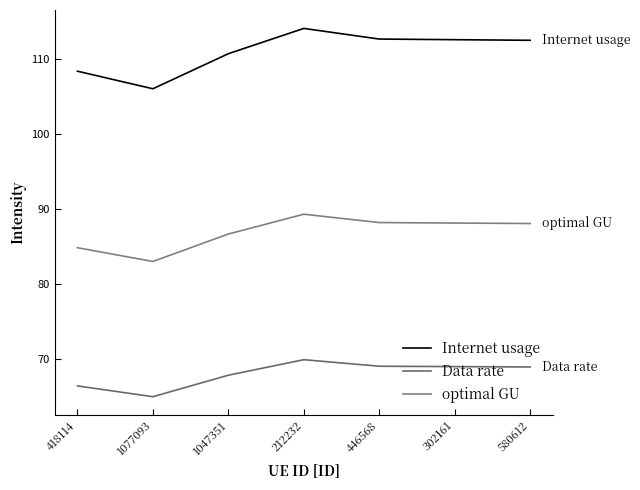

What is the difference between the maximum and minimum values in the Data rate series?

4.9